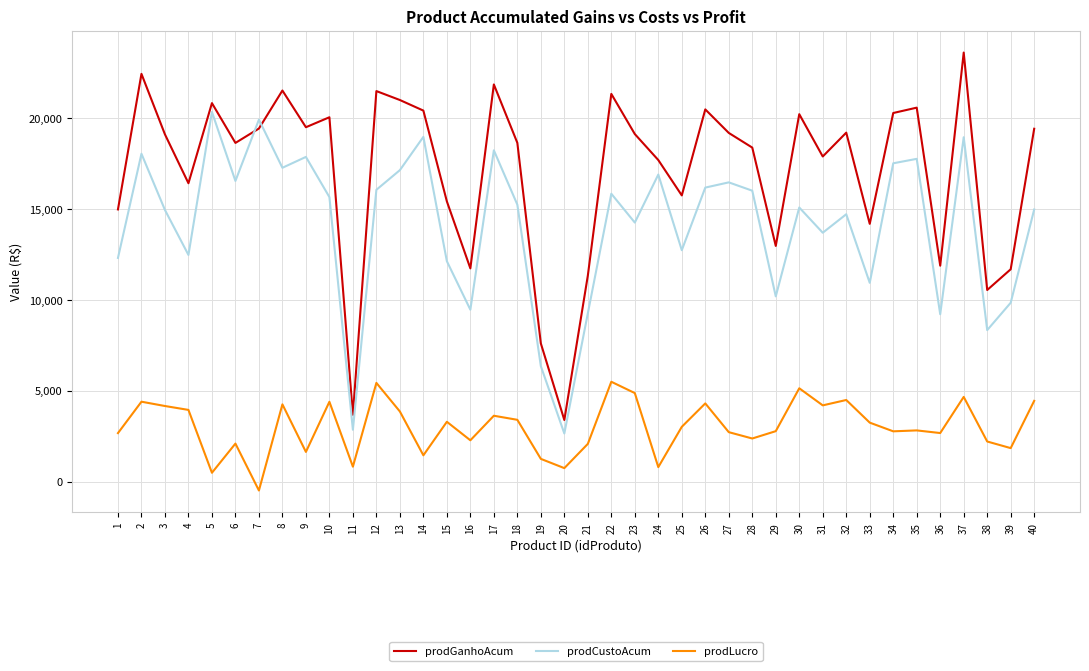

At which label does prodGanhoAcum first exceed 19126?

2